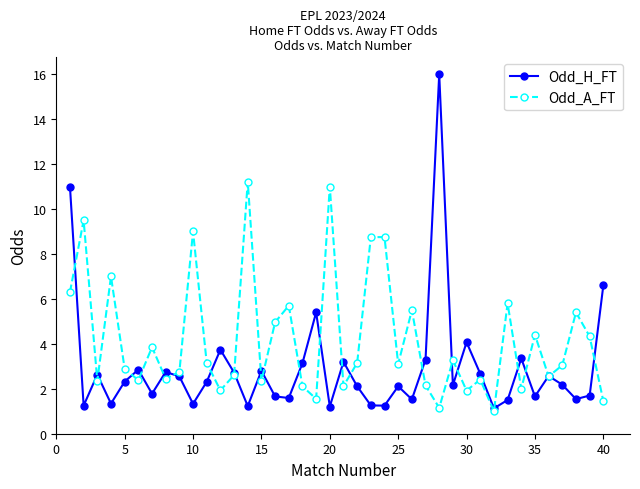

What is the value of the Odd_H_FT point at the 27th from the left?

3.3